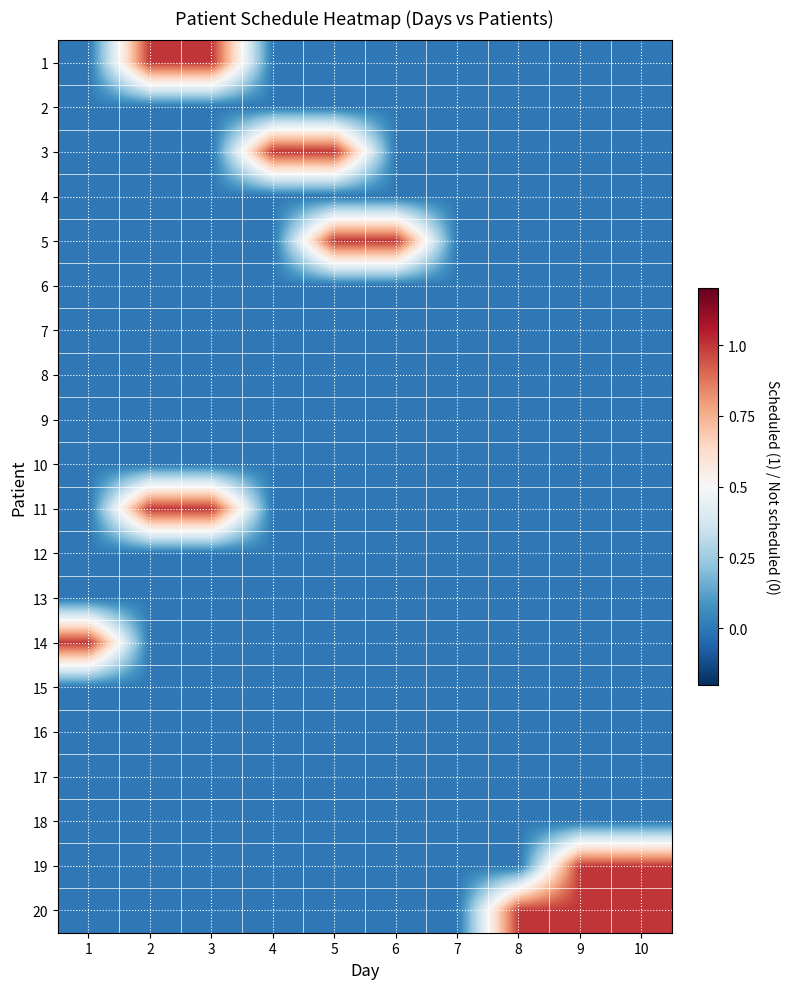

At how many categories does at least one series exceed 0?

9